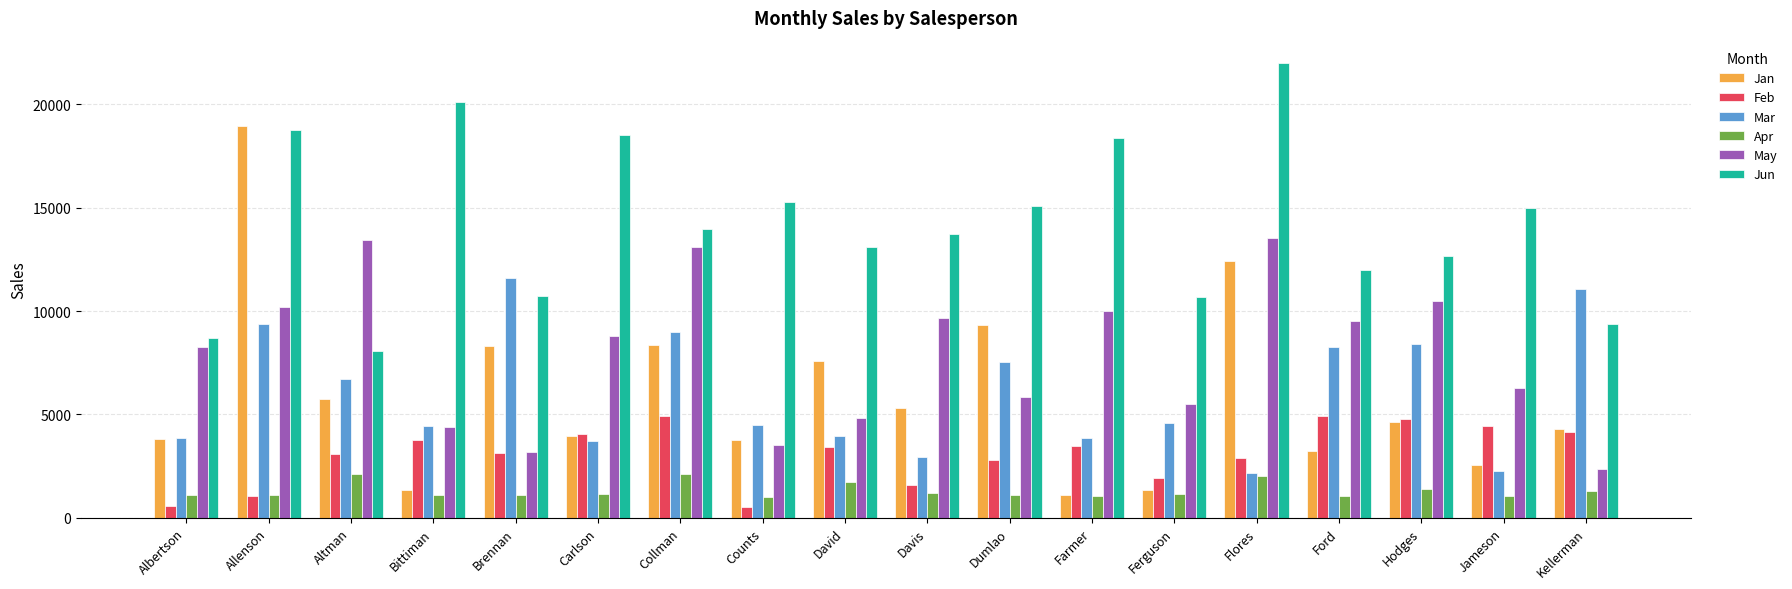

What is the sum of all Apr values?

23772